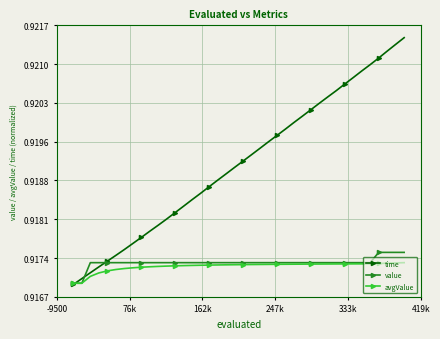

Which series has the widest spread of values?

time